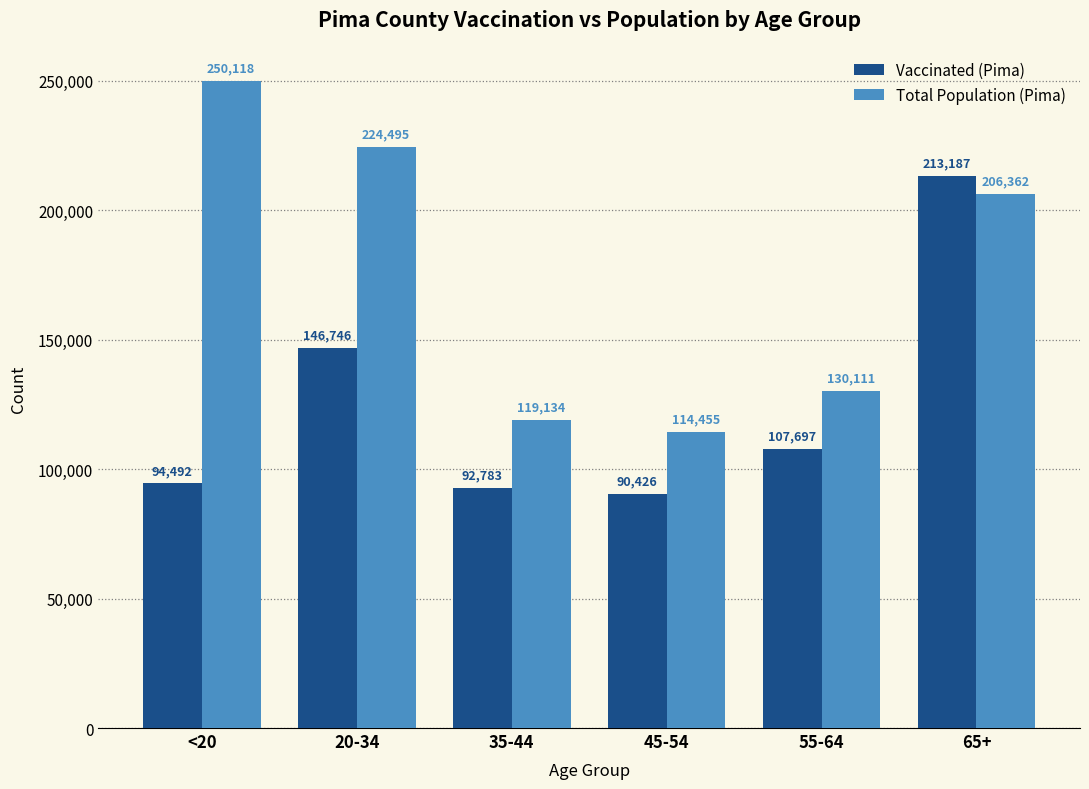

What is the greatest value displayed?

250118